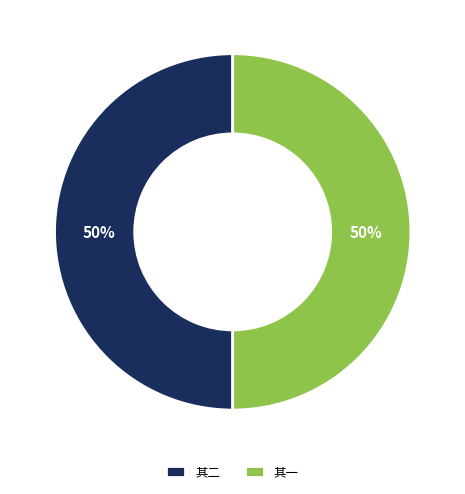

What is the ratio of the value at 其二 to the value at 其一?

1.0